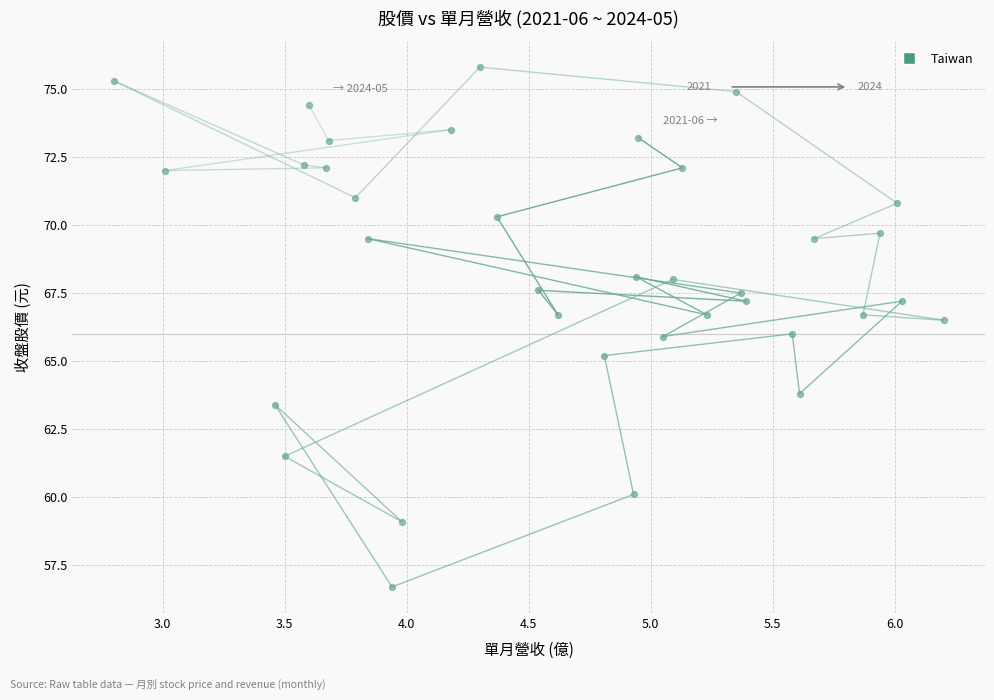

What is the range of X values (max minus min)?

3.4